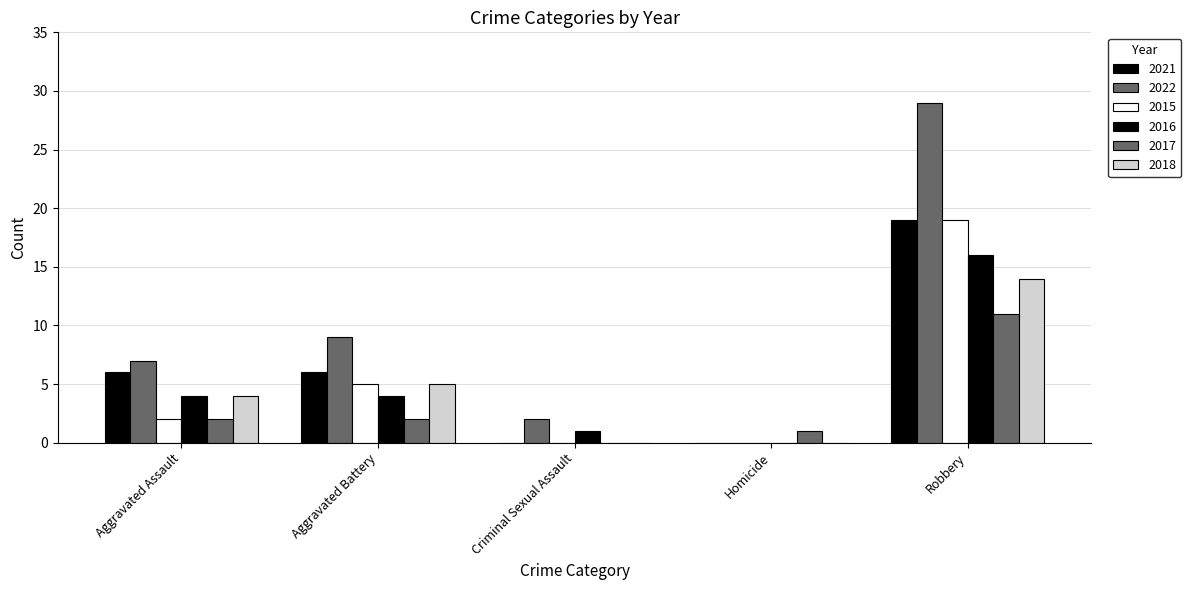

How many groups of bars are there?

5